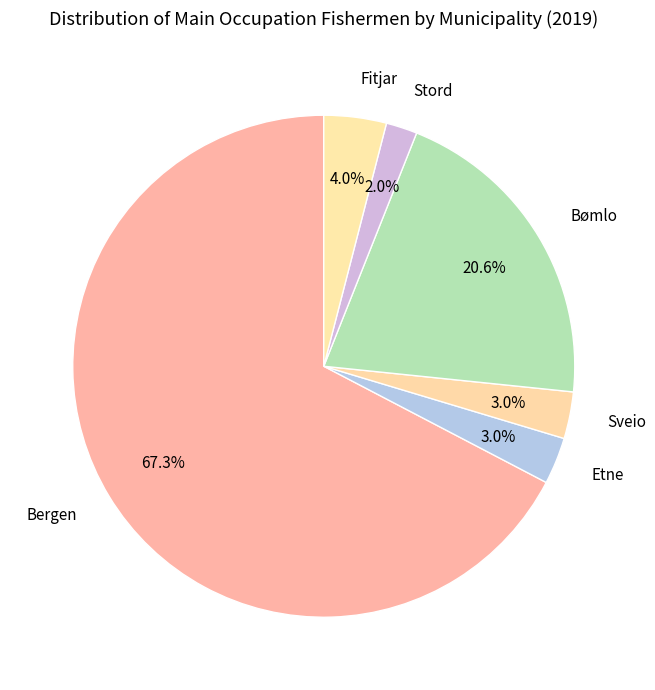

What is the ratio of the value at Fitjar to the value at Sveio?

1.3